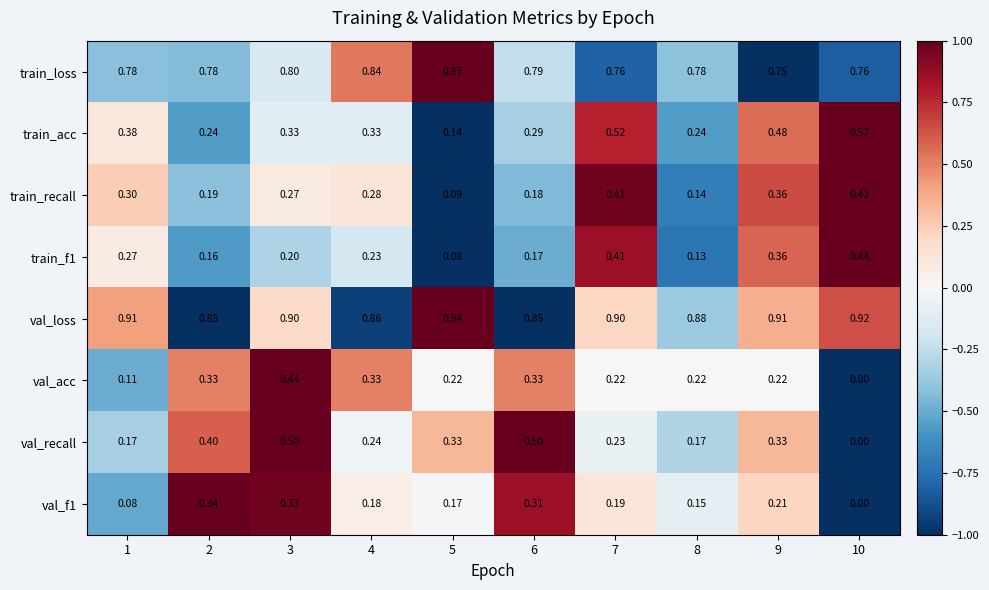

Which series has the largest total across all categories?

val_loss